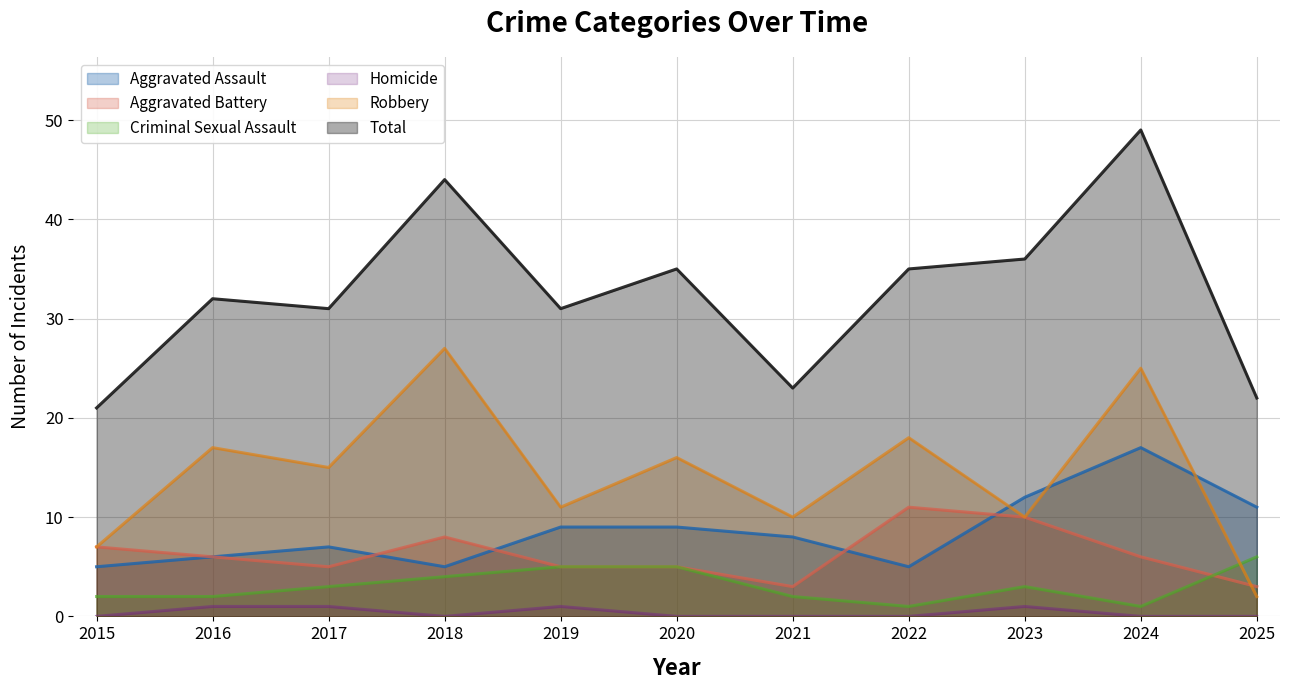

True or false: Criminal Sexual Assault and Total intersect in this chart.

False